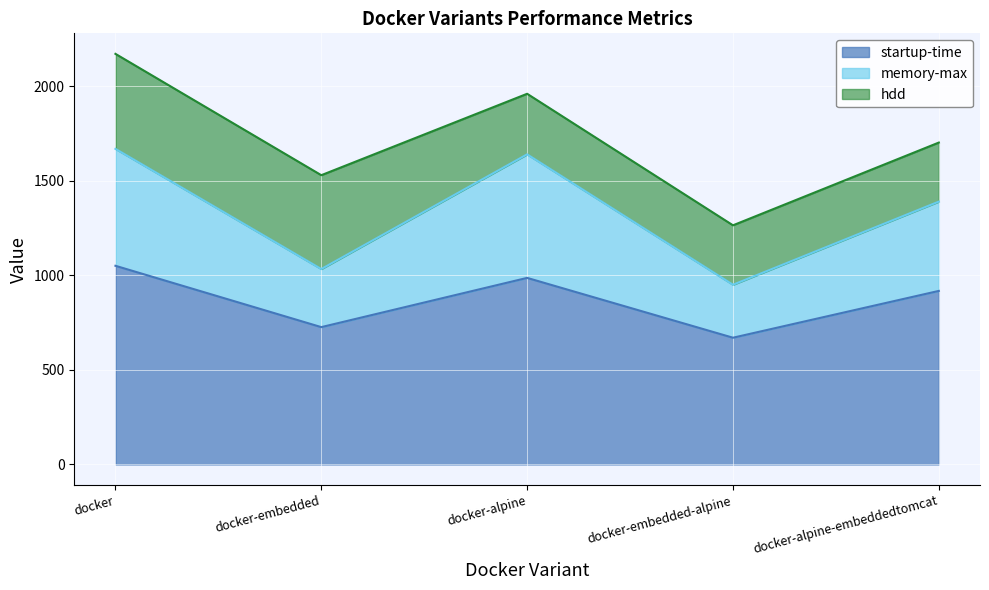

What is the difference between the second highest and minimum values in the memory-max series?

689.2